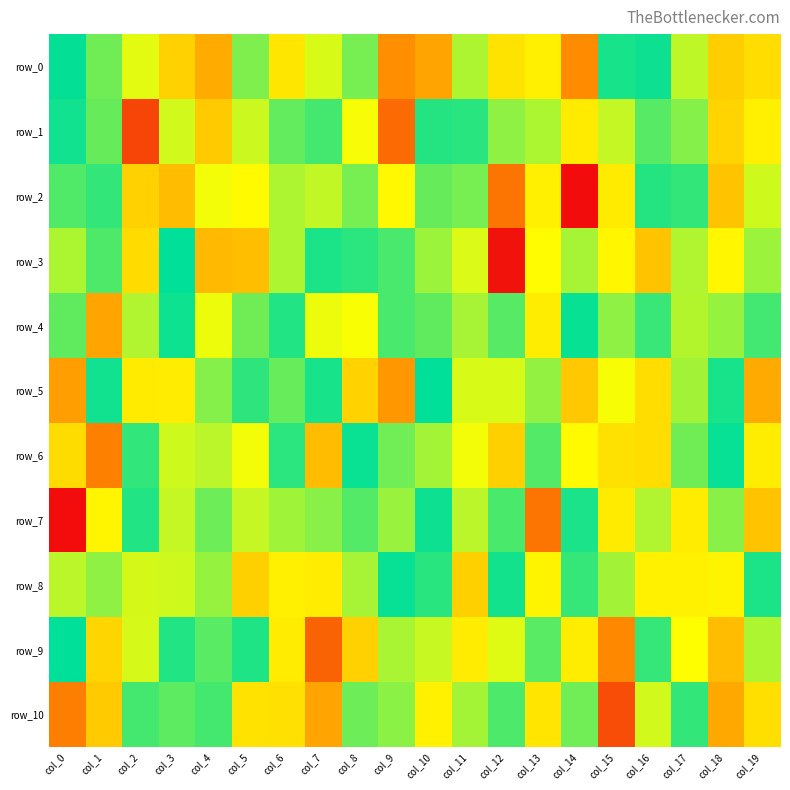

Rank the categories by row_7 value from highest to lowest.

col_0, col_13, col_15, col_8, col_2, col_14, col_10, col_12, col_4, col_7, col_18, col_9, col_6, col_16, col_11, col_3, col_5, col_1, col_17, col_19